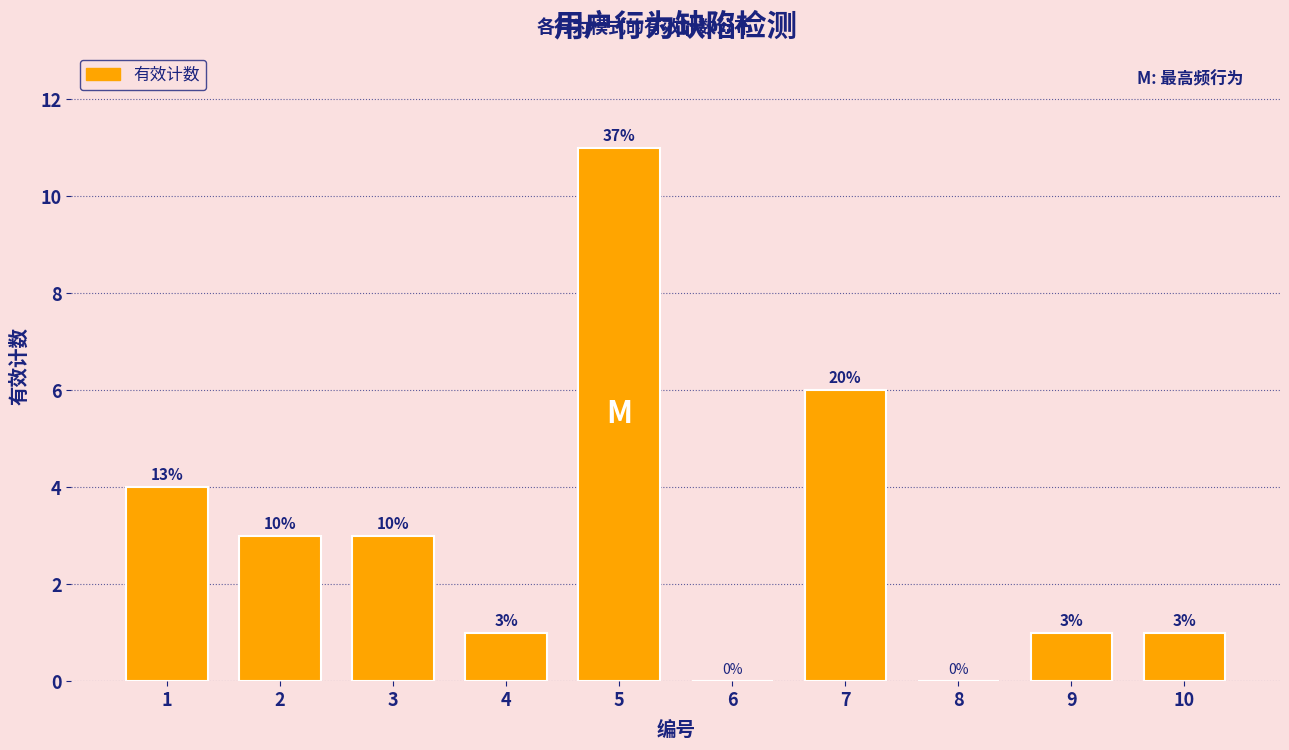

Reading right to left, extract all data points from this chart.

10=1	9=1	8=0	7=6	6=0	5=11	4=1	3=3	2=3	1=4